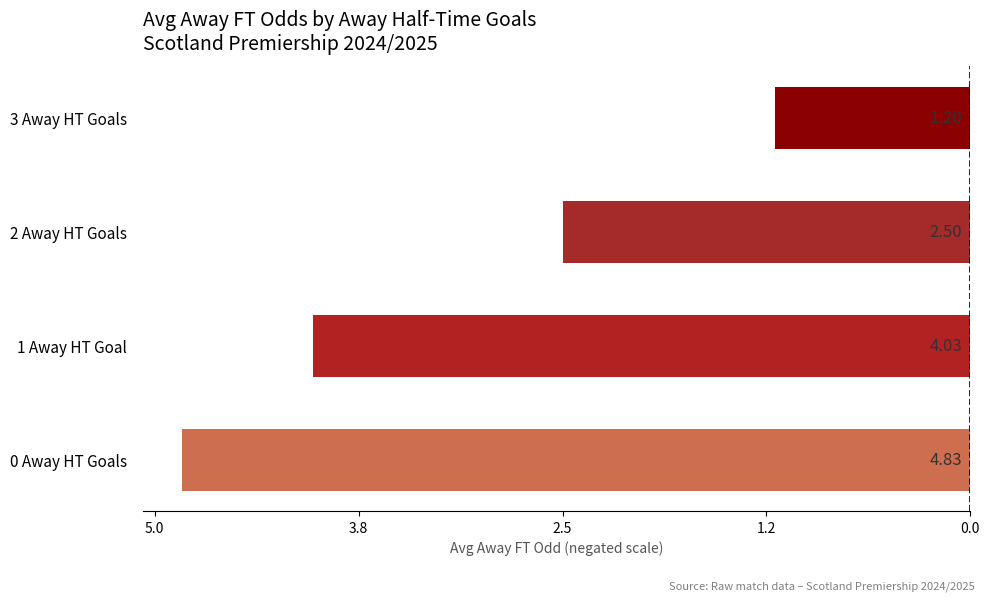

Are the bars grouped side by side (vs. stacked)?

No